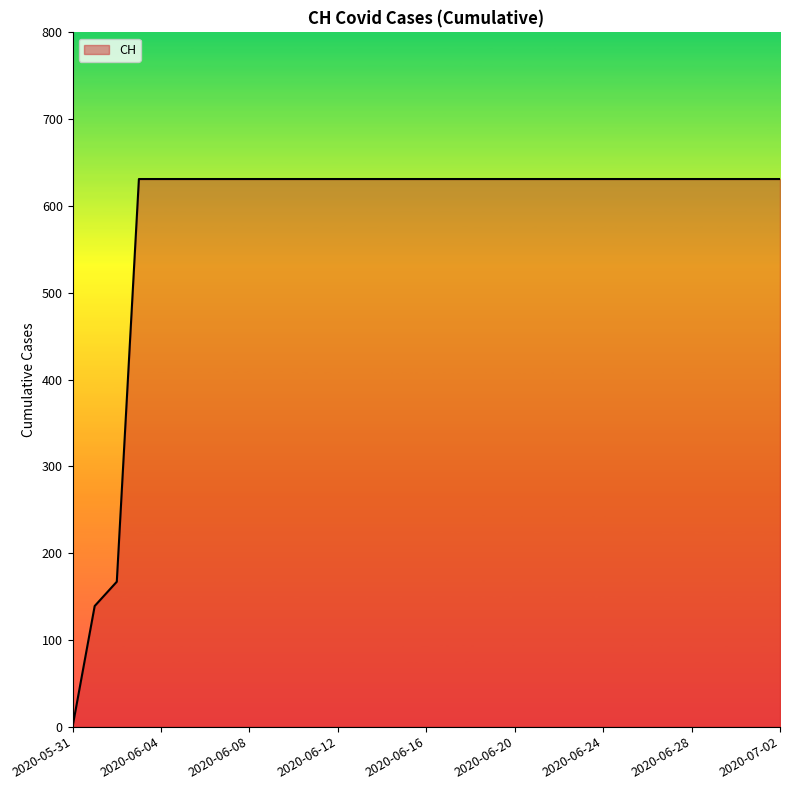

What is the maximum value shown in the chart?

631